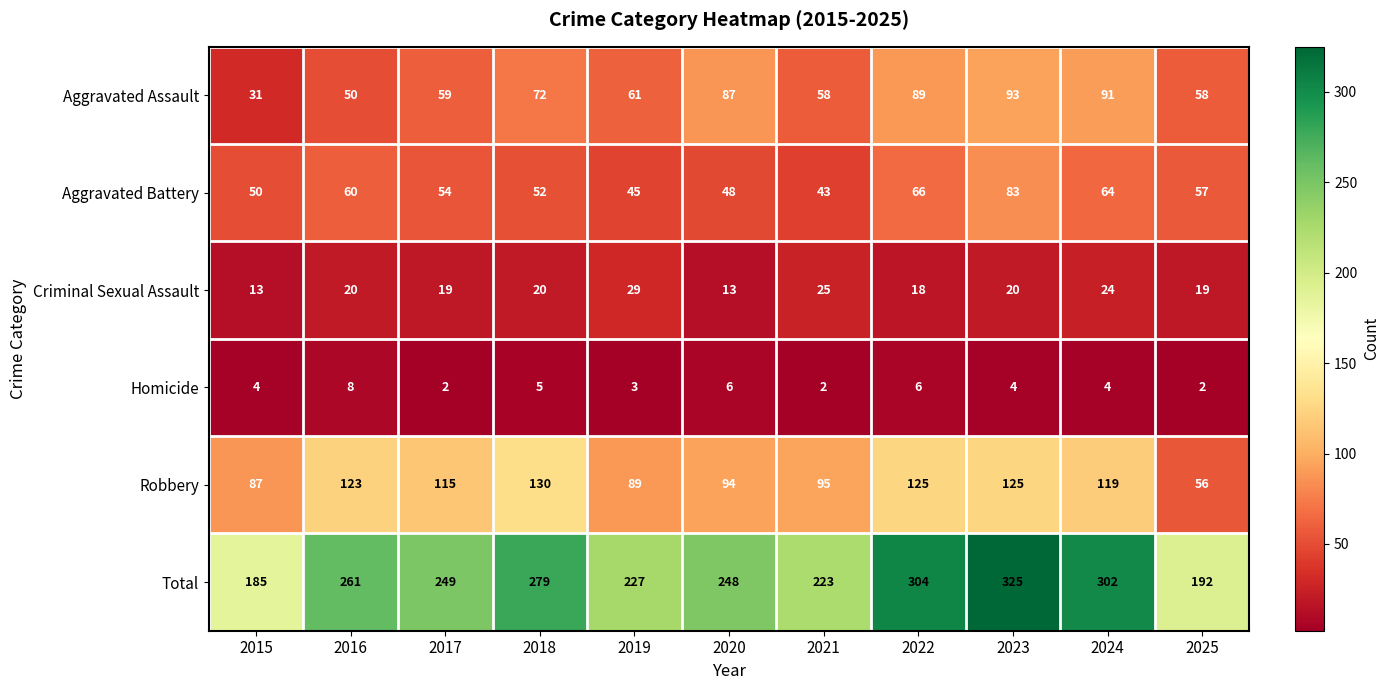

The value of Homicide at 2017 is 1. True or false?

False